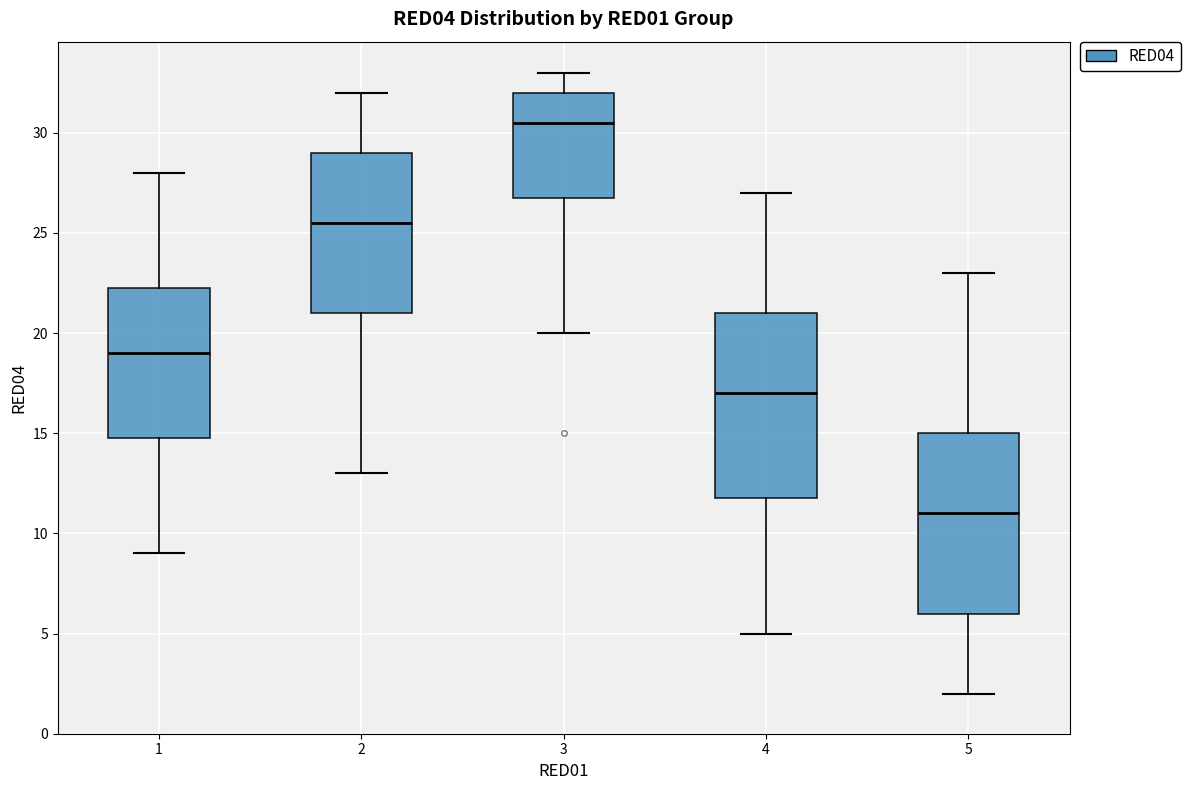

Reading left to right, transcribe this box plot: for each box, give where its median line is, the range the box spans, and where its two whiskers end, as read against the y-axis. The values are not printed on the chart, so give them approximately, as read against the axis.

1: median 19.0, box 15.0 to 22.5, whiskers 9.0 to 28.0
2: median 25.5, box 21.0 to 29.0, whiskers 13.0 to 32.0
3: median 30.5, box 27.0 to 32.0, whiskers 20.0 to 33.0
4: median 17.0, box 12.0 to 21.0, whiskers 5.0 to 27.0
5: median 11.0, box 6.0 to 15.0, whiskers 2.0 to 23.0